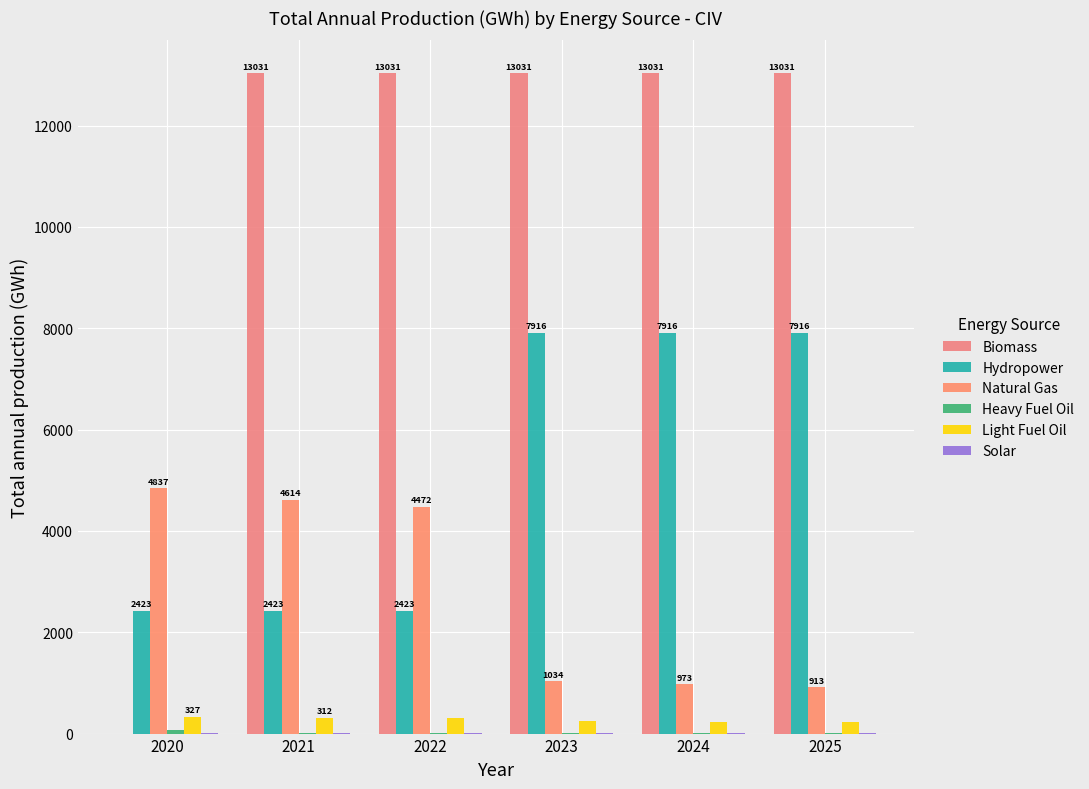

What is the sum of the Light Fuel Oil values at 2023 and 2024?

477.2